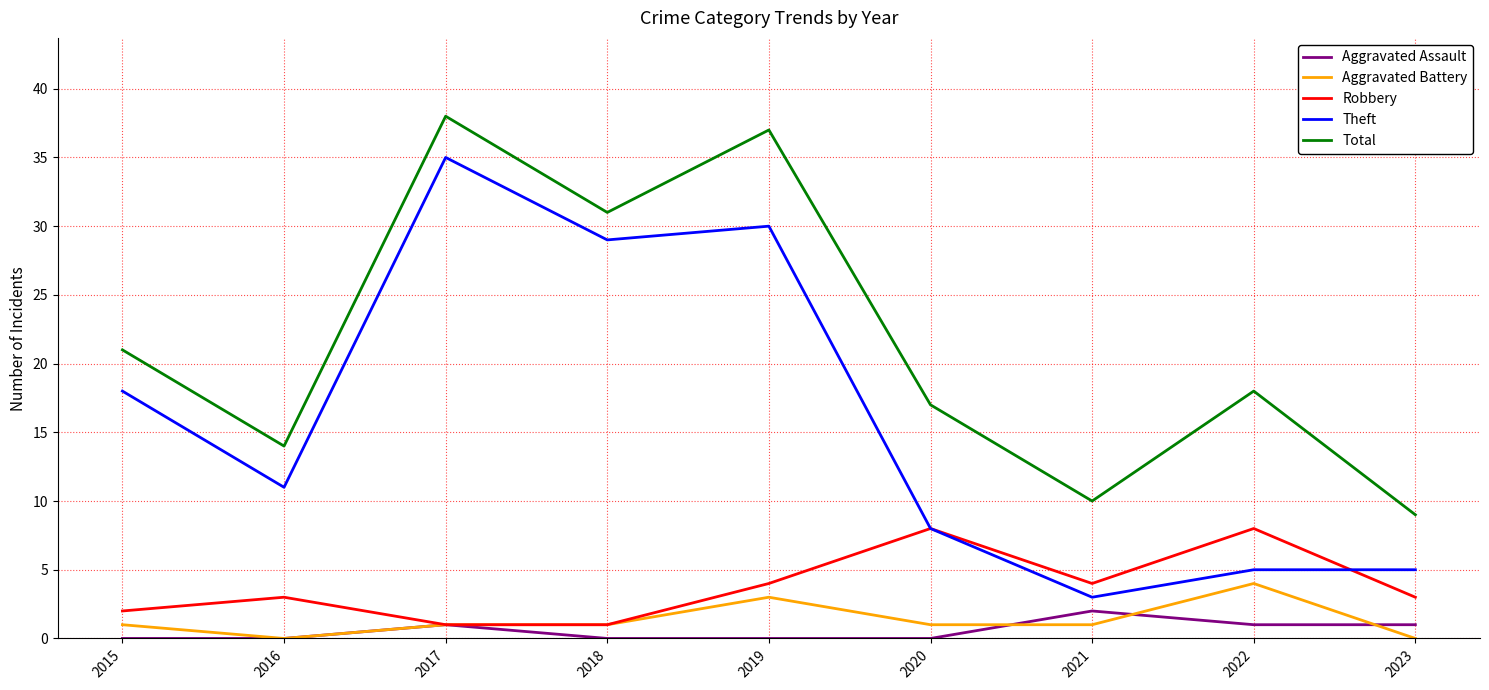

Is it true that Total equals 17 at 2020?

True